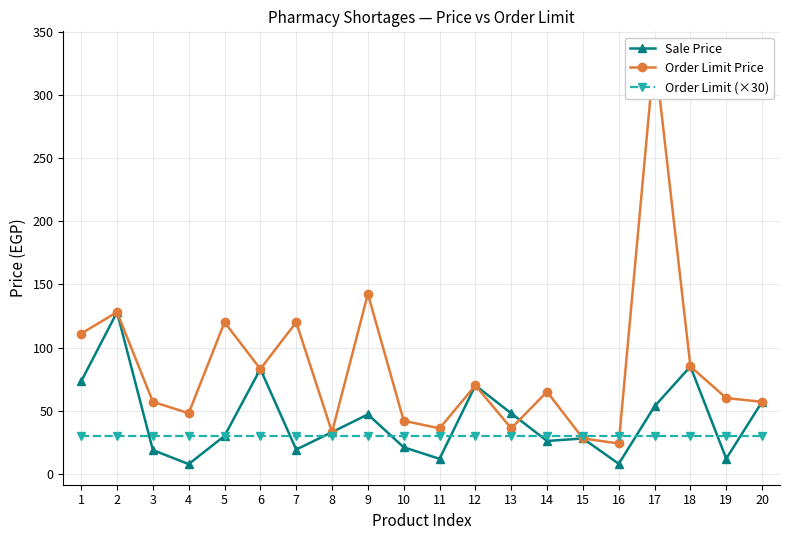

Is the value of Sale Price at 19 greater than the value of Order Limit (×30) at 2?

No